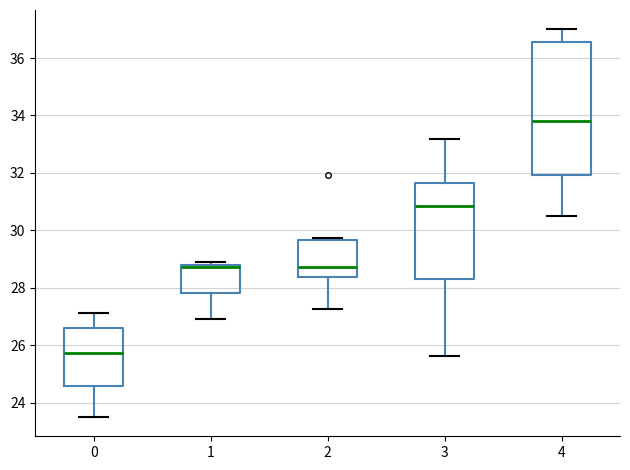

Where is the upper edge of the box at x = 1 on the y-axis? The values are not printed on the chart, so give them approximately, as read against the axis.

28.8